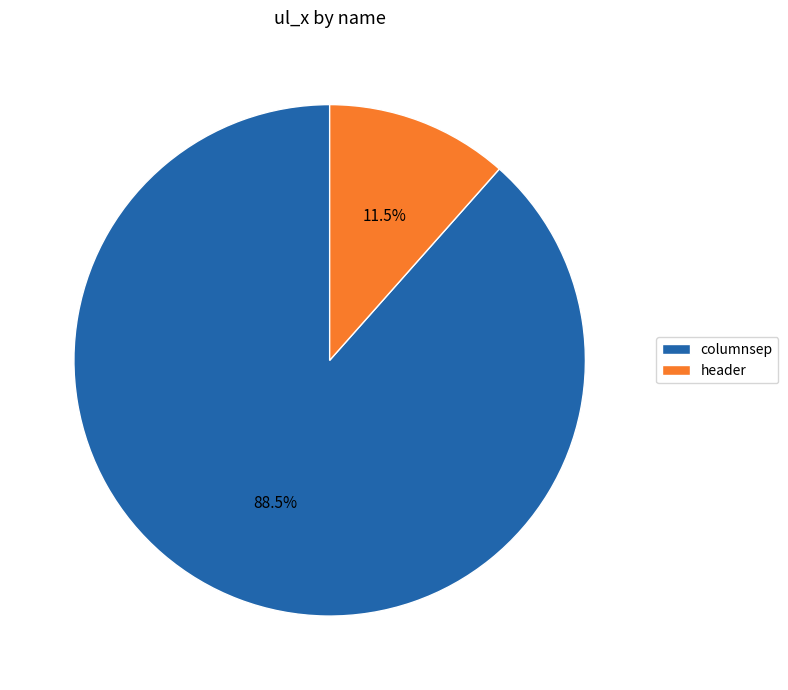

Approximately how many times larger is the value at columnsep compared to header?

7.7